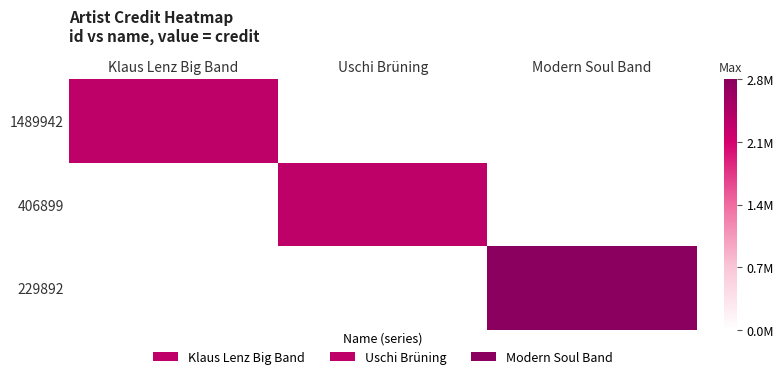

At Uschi Brüning, list the series in order from largest to smallest.

406899, 1489942, 229892